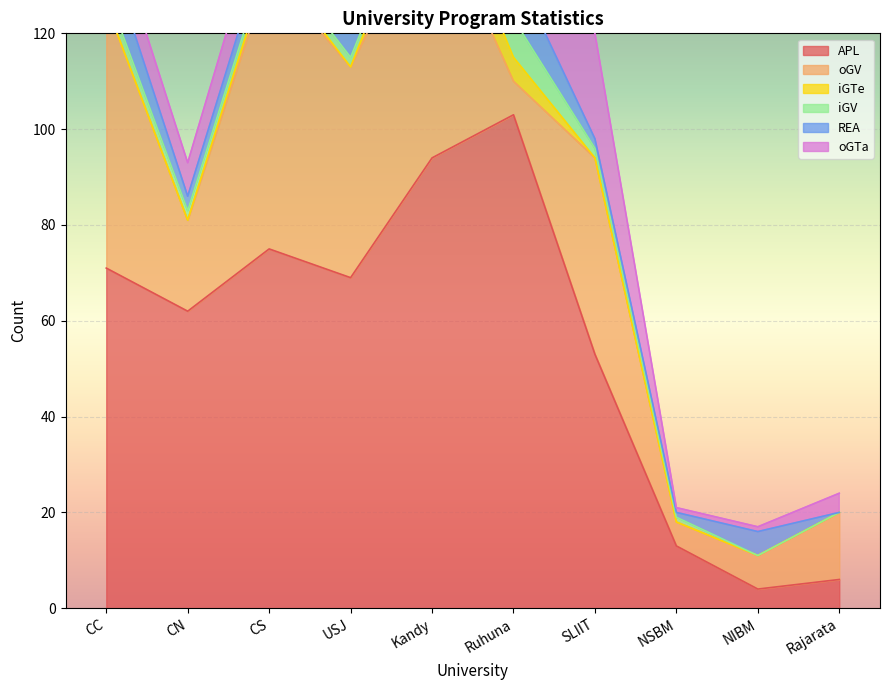

Reading left to right, what are all the values shown in this chart?

APL: CC=71	CN=62	CS=75	USJ=69	Kandy=94	Ruhuna=103	SLIIT=53	NSBM=13	NIBM=4	Rajarata=6
oGV: CC=55	CN=19	CS=58	USJ=44	Kandy=54	Ruhuna=7	SLIIT=41	NSBM=5	NIBM=7	Rajarata=14
iGTe: CC=0	CN=0	CS=2	USJ=0	Kandy=8	Ruhuna=5	SLIIT=0	NSBM=0	NIBM=0	Rajarata=0
iGV: CC=3	CN=2	CS=2	USJ=2	Kandy=1	Ruhuna=8	SLIIT=2	NSBM=1	NIBM=0	Rajarata=0
REA: CC=9	CN=3	CS=4	USJ=13	Kandy=9	Ruhuna=11	SLIIT=2	NSBM=1	NIBM=5	Rajarata=0
oGTa: CC=8	CN=7	CS=9	USJ=6	Kandy=11	Ruhuna=8	SLIIT=22	NSBM=1	NIBM=1	Rajarata=4